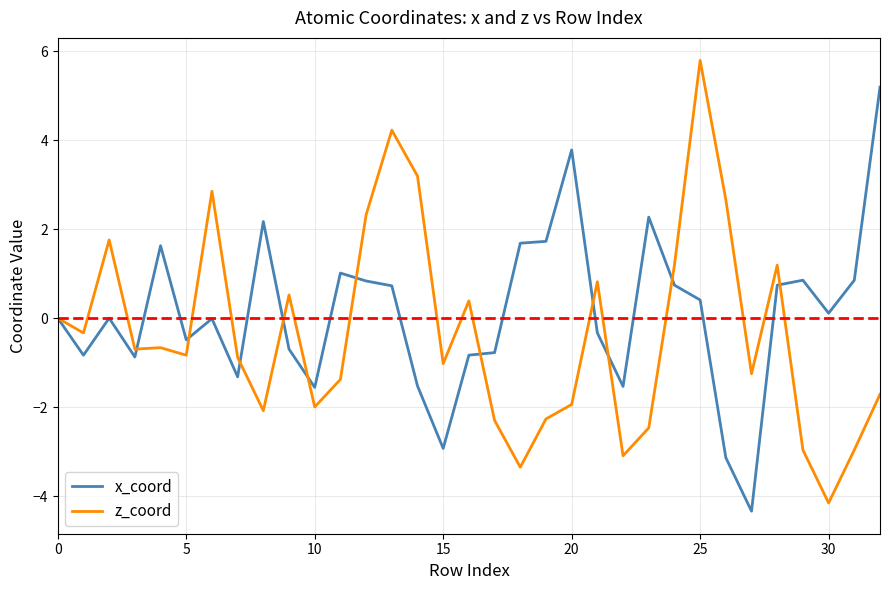

What is the maximum value shown in the chart?

5.8